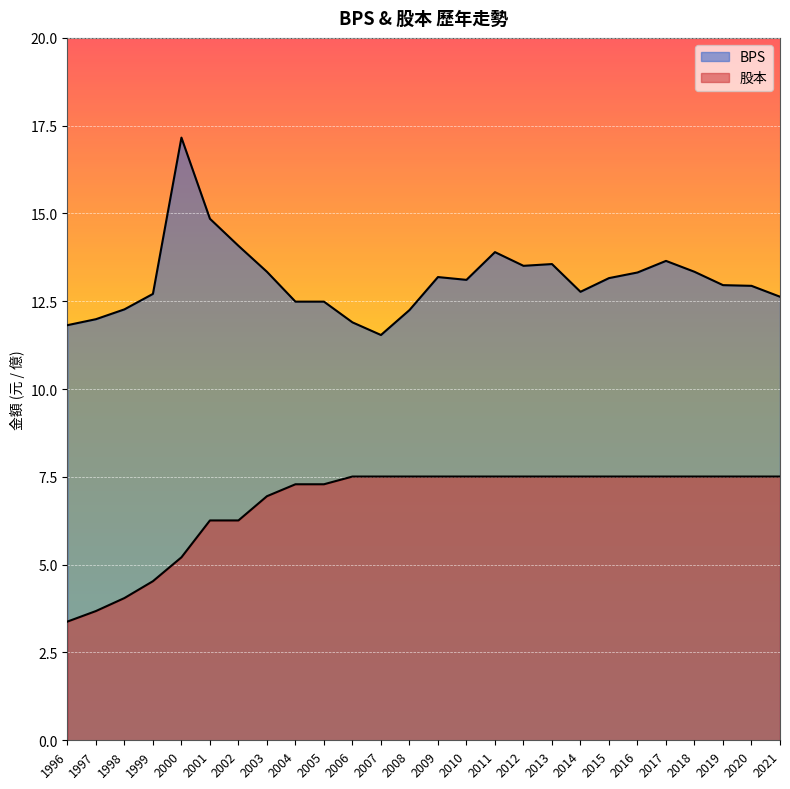

Which series has the widest spread of values?

BPS